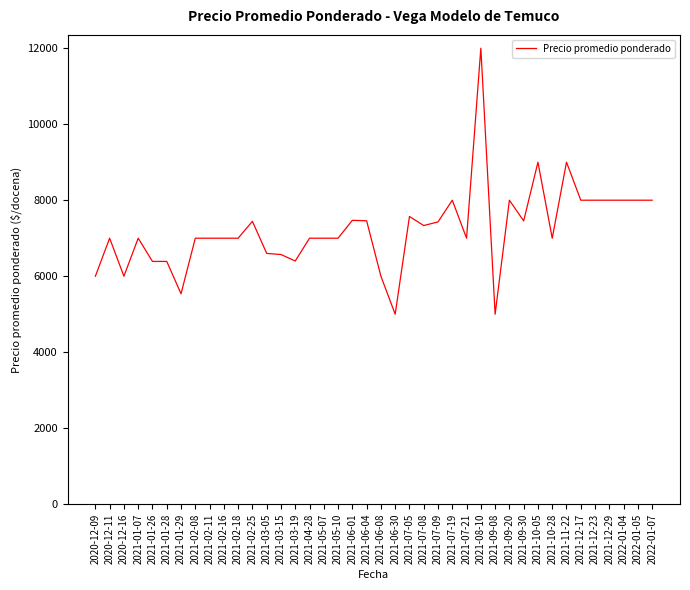

What is the difference between the maximum and minimum values?

7000